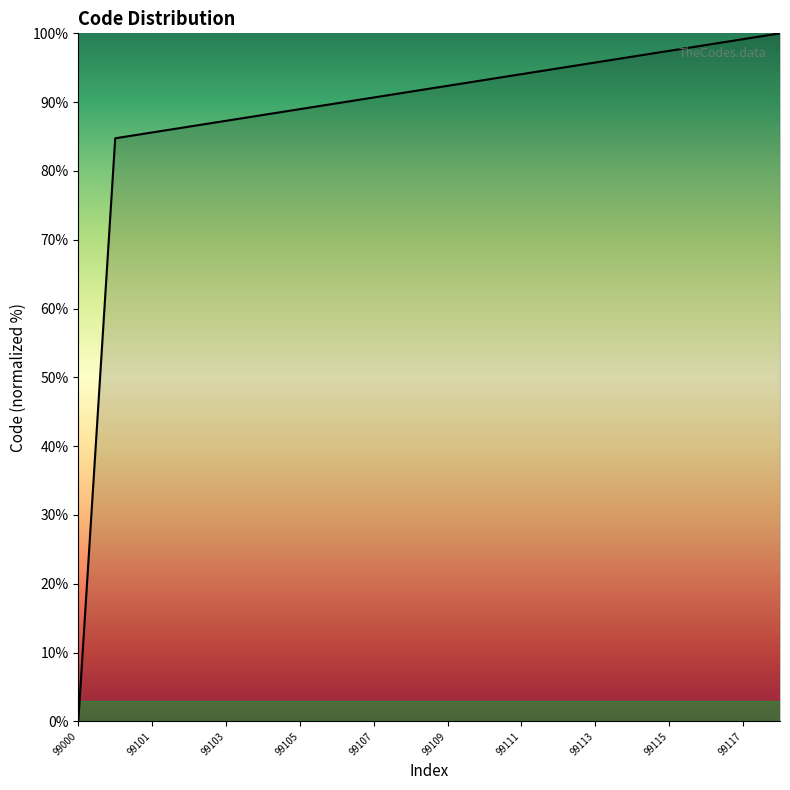

What is the difference between the maximum and minimum values?

100.0